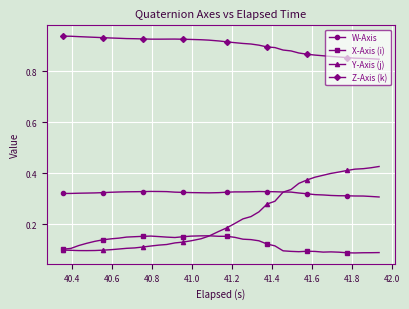

List the series in order of their peak value, lowest first.

X-Axis (i), W-Axis, Y-Axis (j), Z-Axis (k)